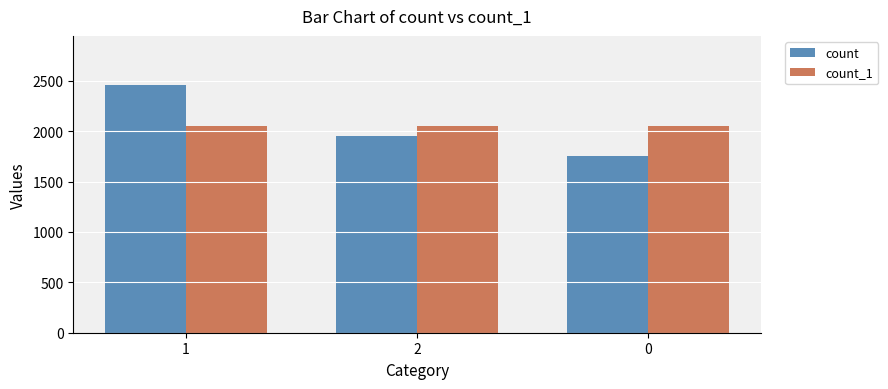

Which series changed the most between 1 and 0?

count